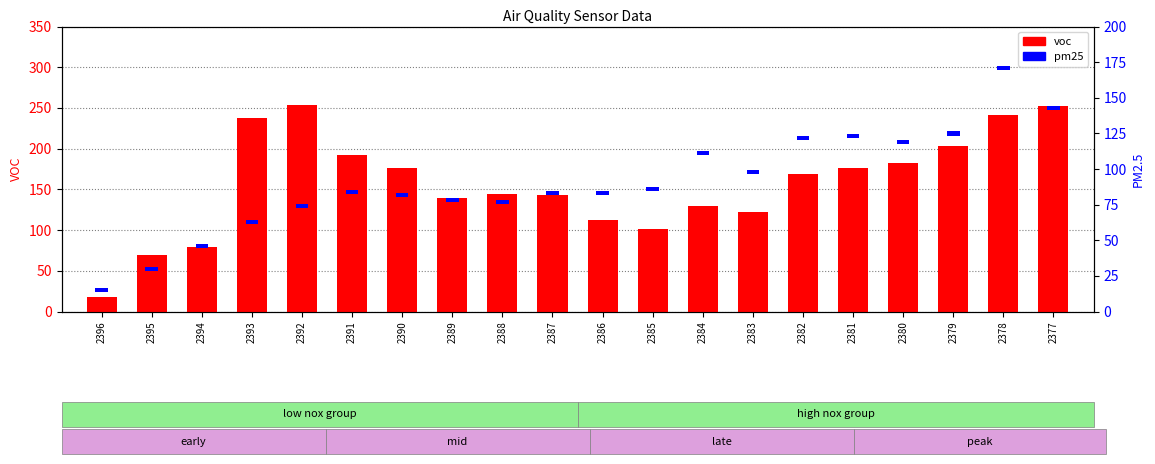

How many values in the voc series exceed 169?

9